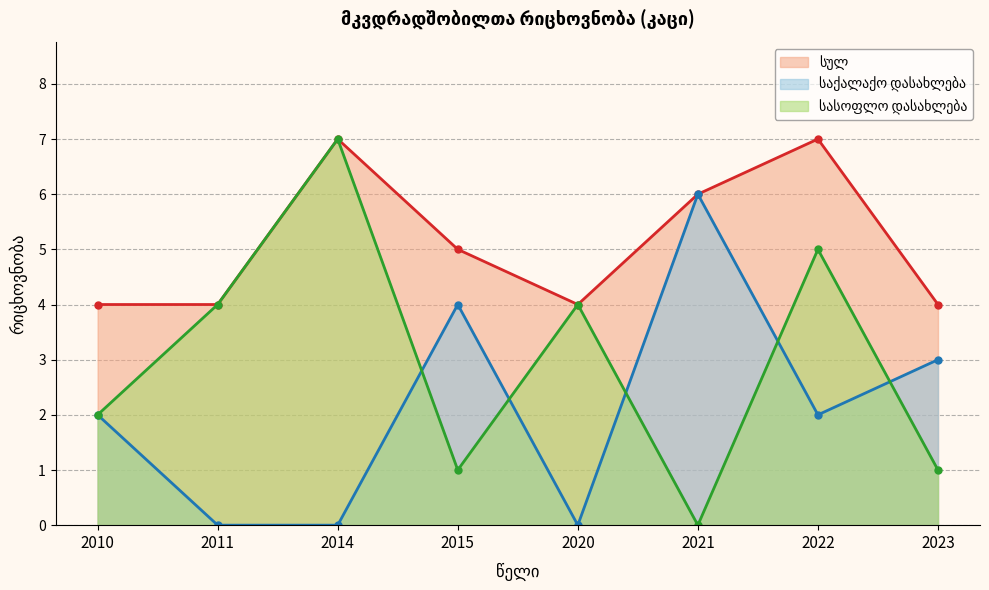

The სულ series shows 6 at 2021. True or false?

True